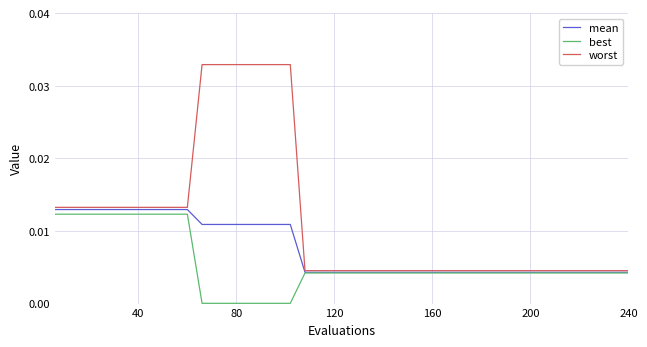

List the series in order of their overall mean, highest first.

worst, mean, best